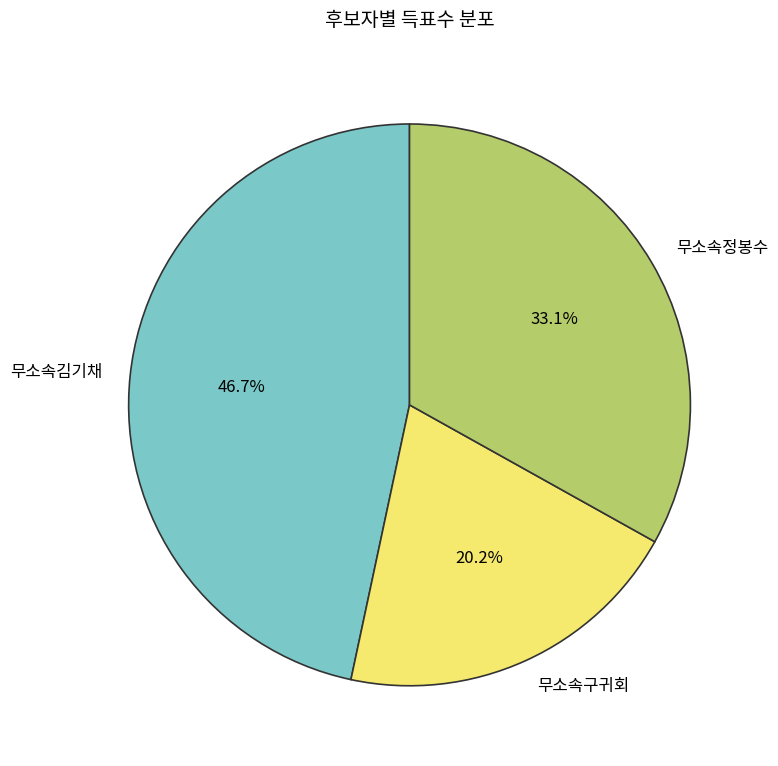

How many segments does this pie chart have?

3